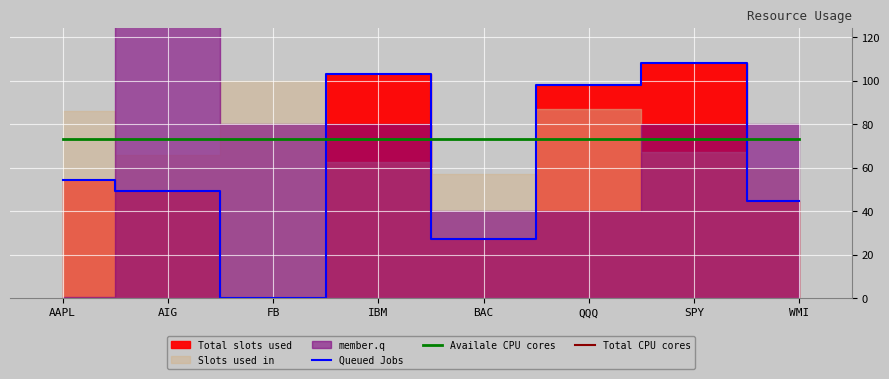

At which label does Availale CPU cores reach its peak?

AAPL